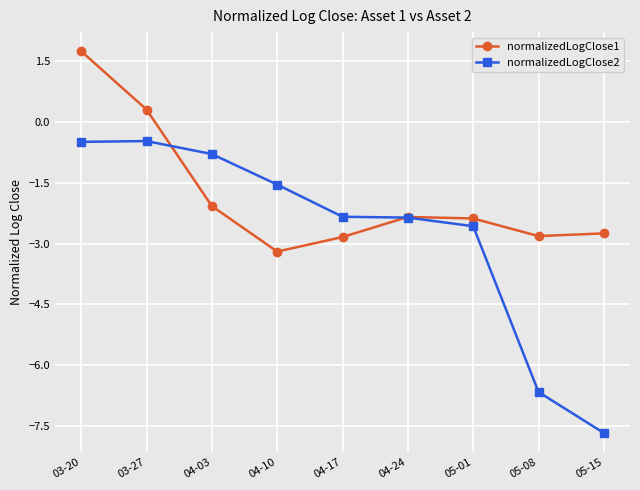

Which series has the largest total across all categories?

normalizedLogClose1